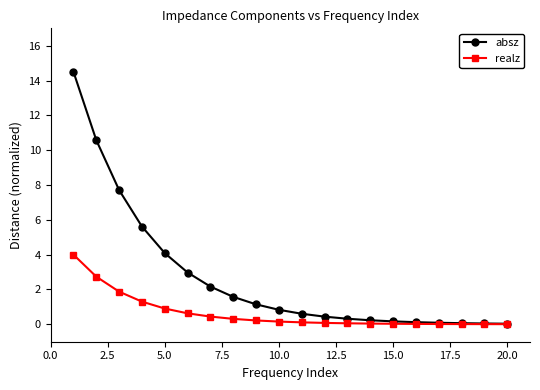

What is the maximum value shown in the chart?

14.5